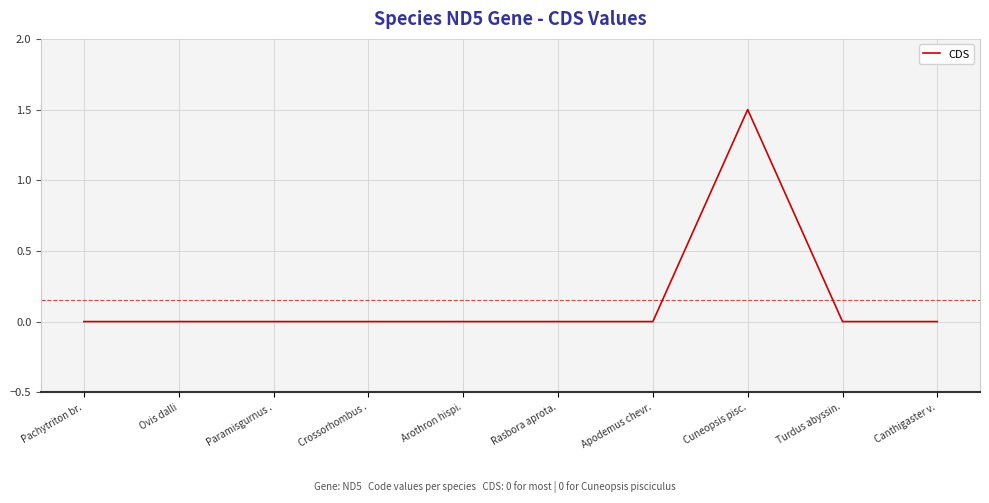

At which category does the chart reach its peak across all series?

Cuneopsis pisc.